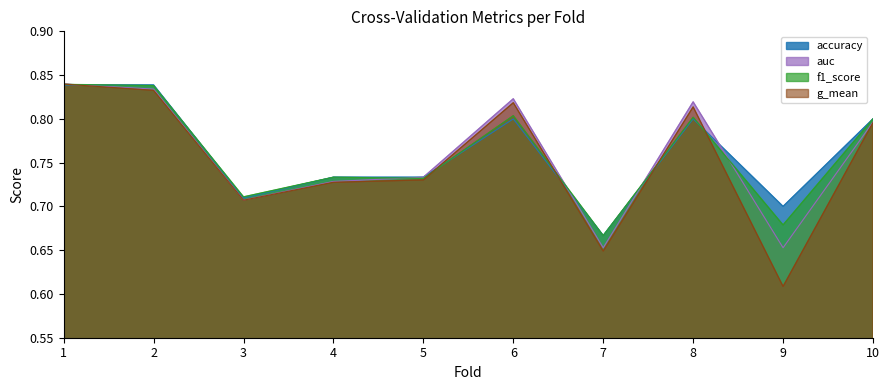

Reading left to right, list all the values displayed in this chart.

accuracy: 0.8	0.8	0.7	0.7	0.7	0.8	0.7	0.8	0.7	0.8
auc: 0.8	0.8	0.7	0.7	0.7	0.8	0.7	0.8	0.7	0.8
f1_score: 0.8	0.8	0.7	0.7	0.7	0.8	0.7	0.8	0.7	0.8
g_mean: 0.8	0.8	0.7	0.7	0.7	0.8	0.6	0.8	0.6	0.8